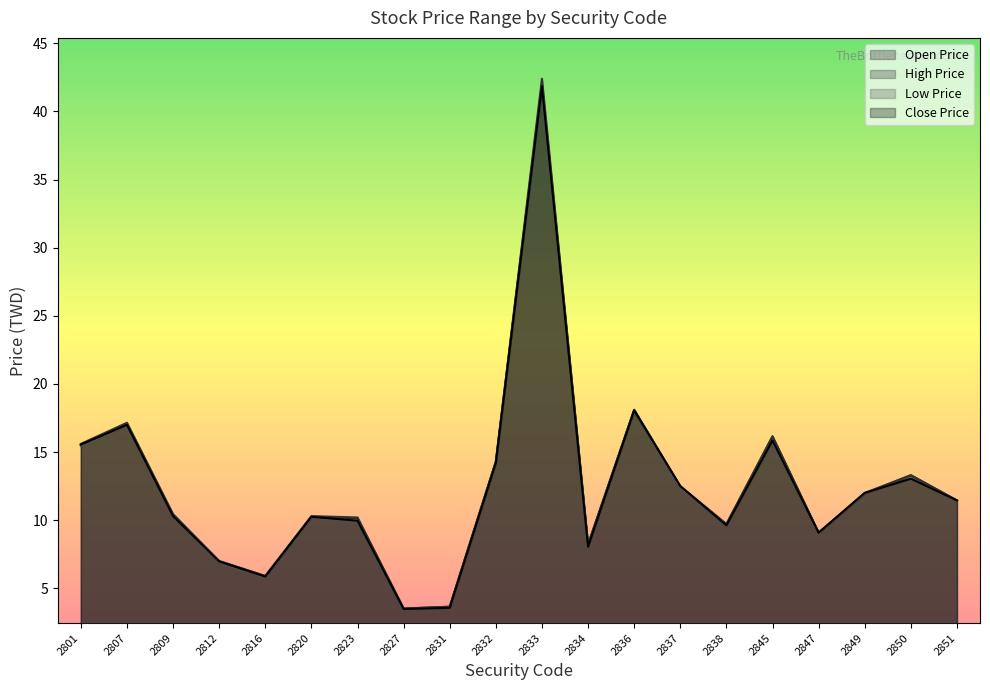

At which category is the sum across all series the highest?

2833